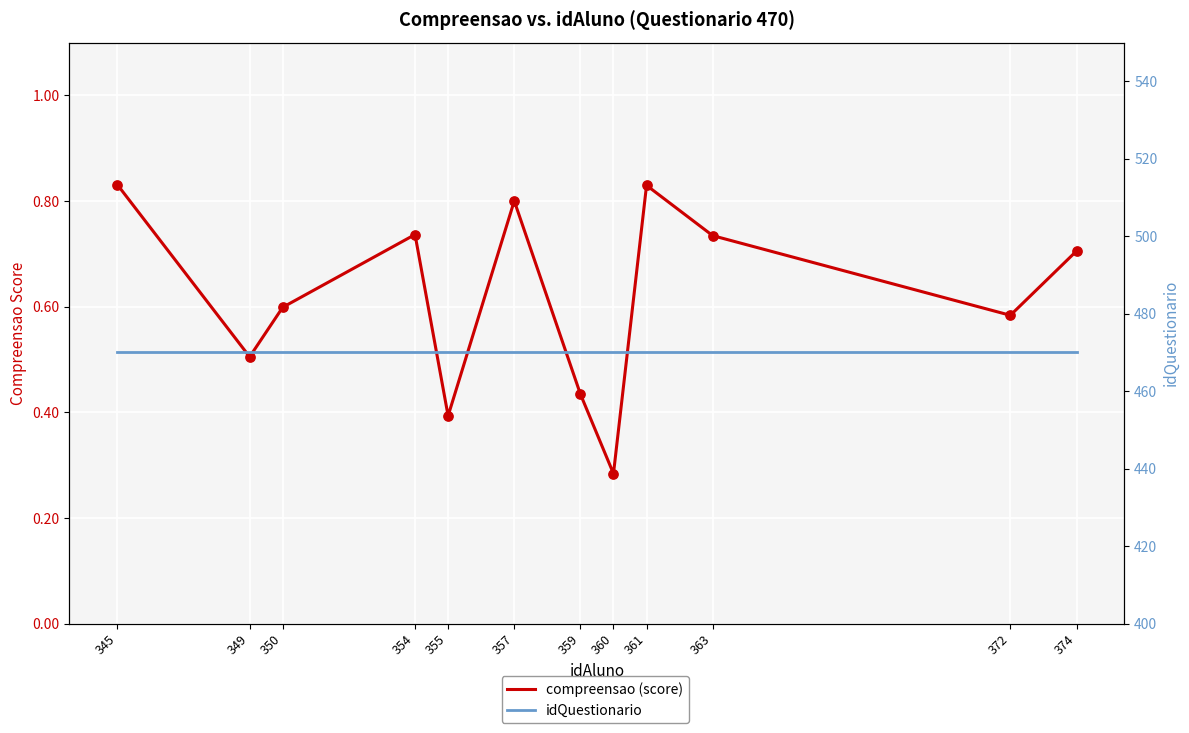

What is the total value across all series at 374?

470.7